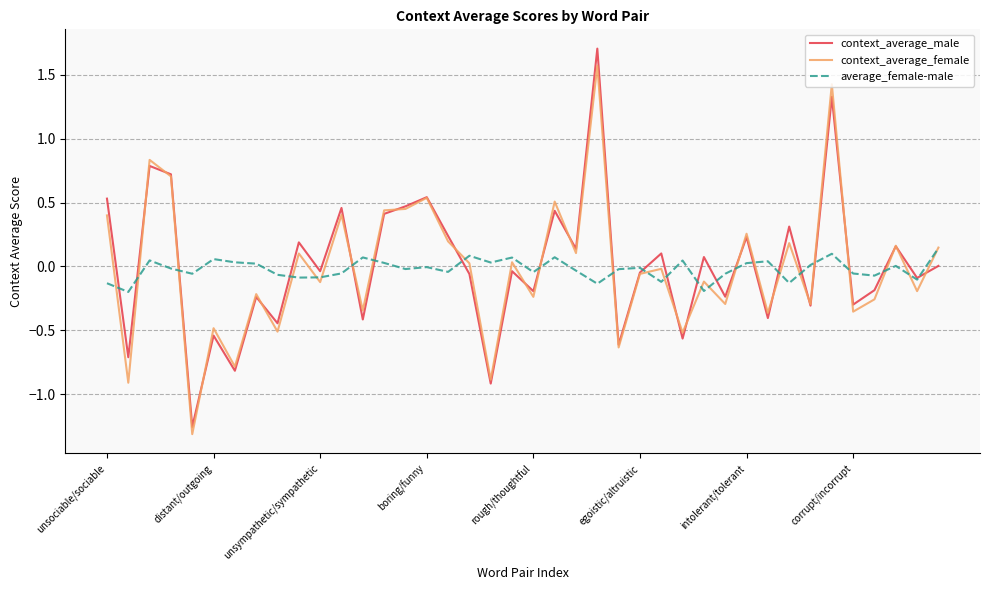

Rank the series by their maximum value, from lowest to highest.

average_female-male, context_average_female, context_average_male